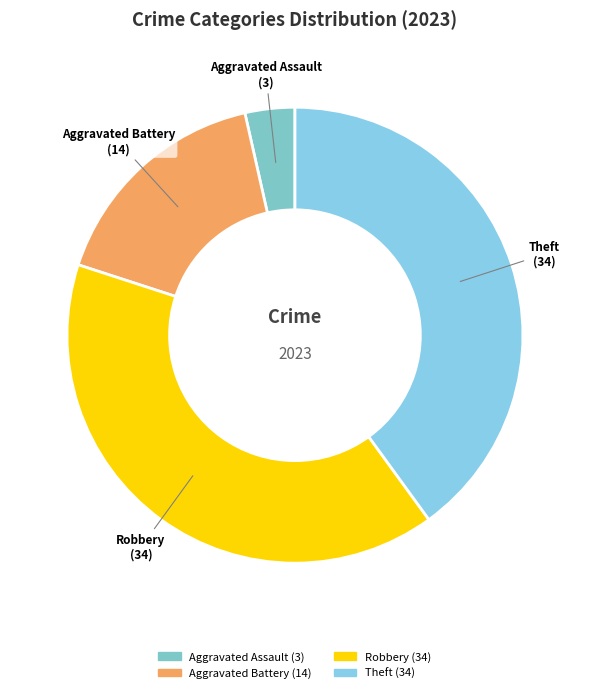

Which category has the smallest portion of the pie?

Aggravated Assault